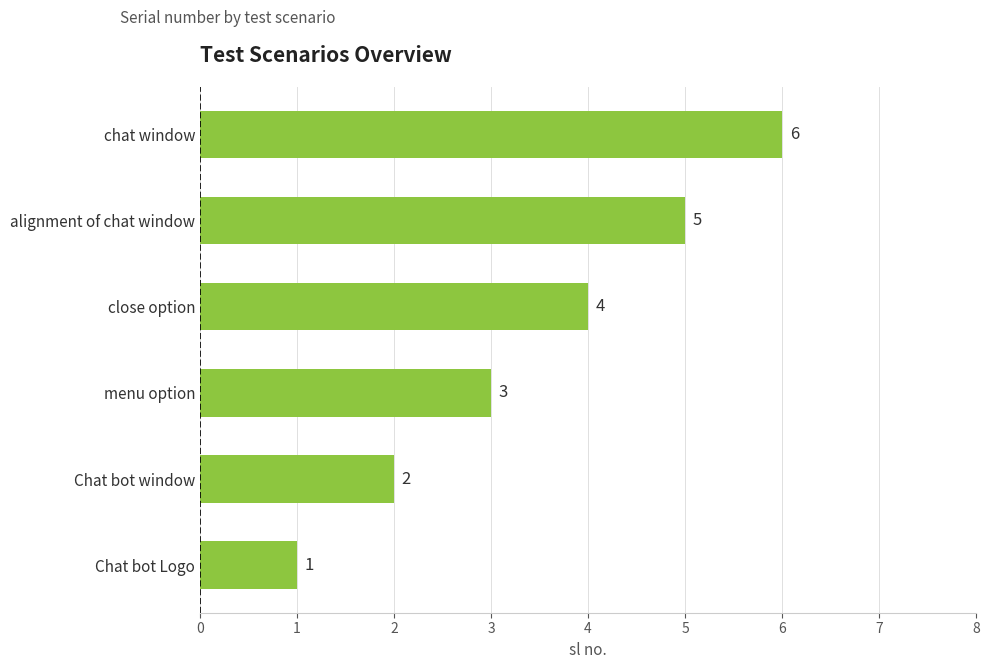

What is the maximum value shown in the chart?

6